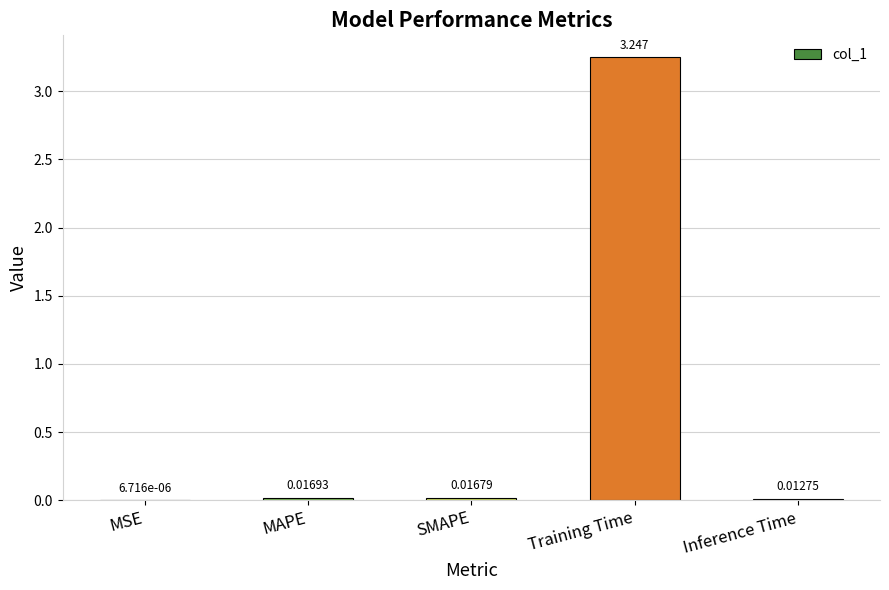

How many distinct data groups are displayed?

1